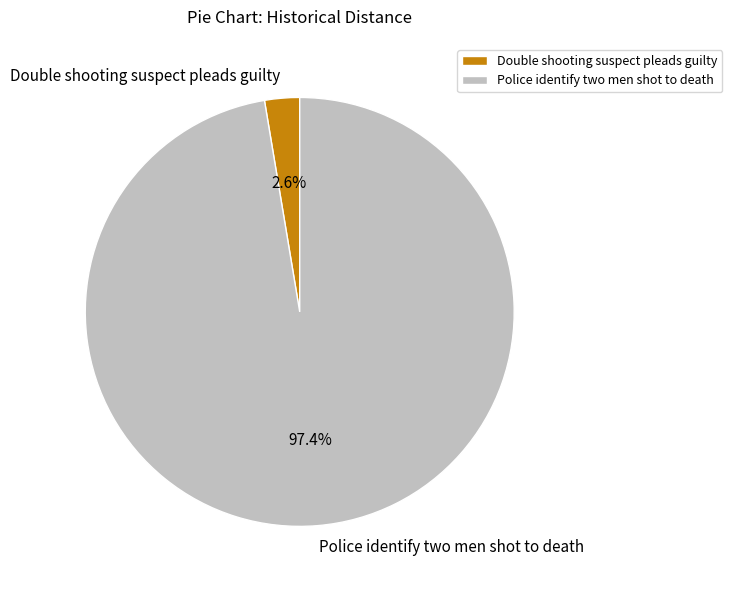

Which slice is the largest?

Police identify two men shot to death